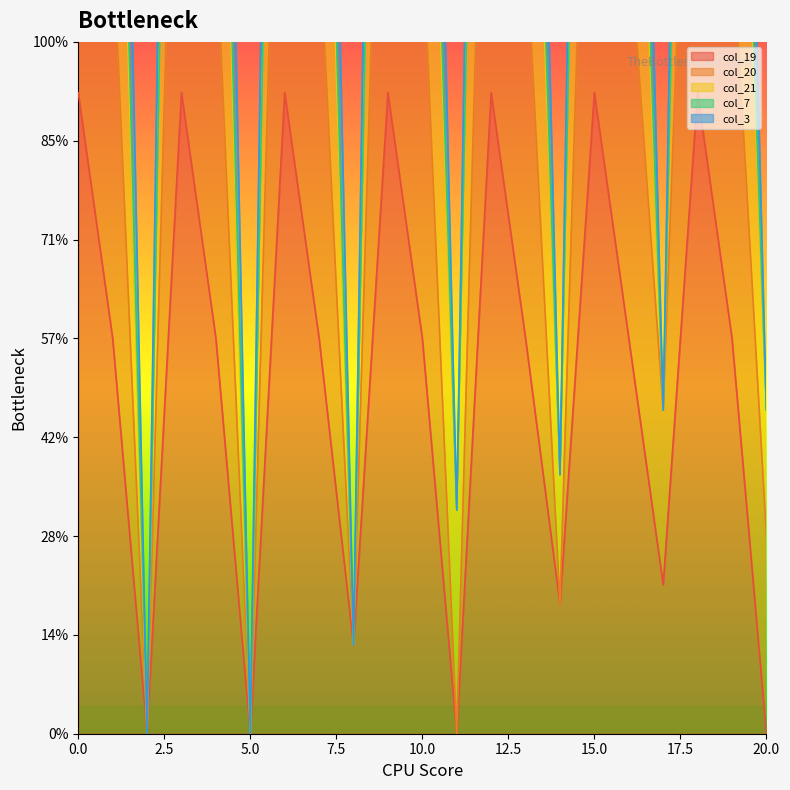

At which label does col_3 reach its minimum?

2